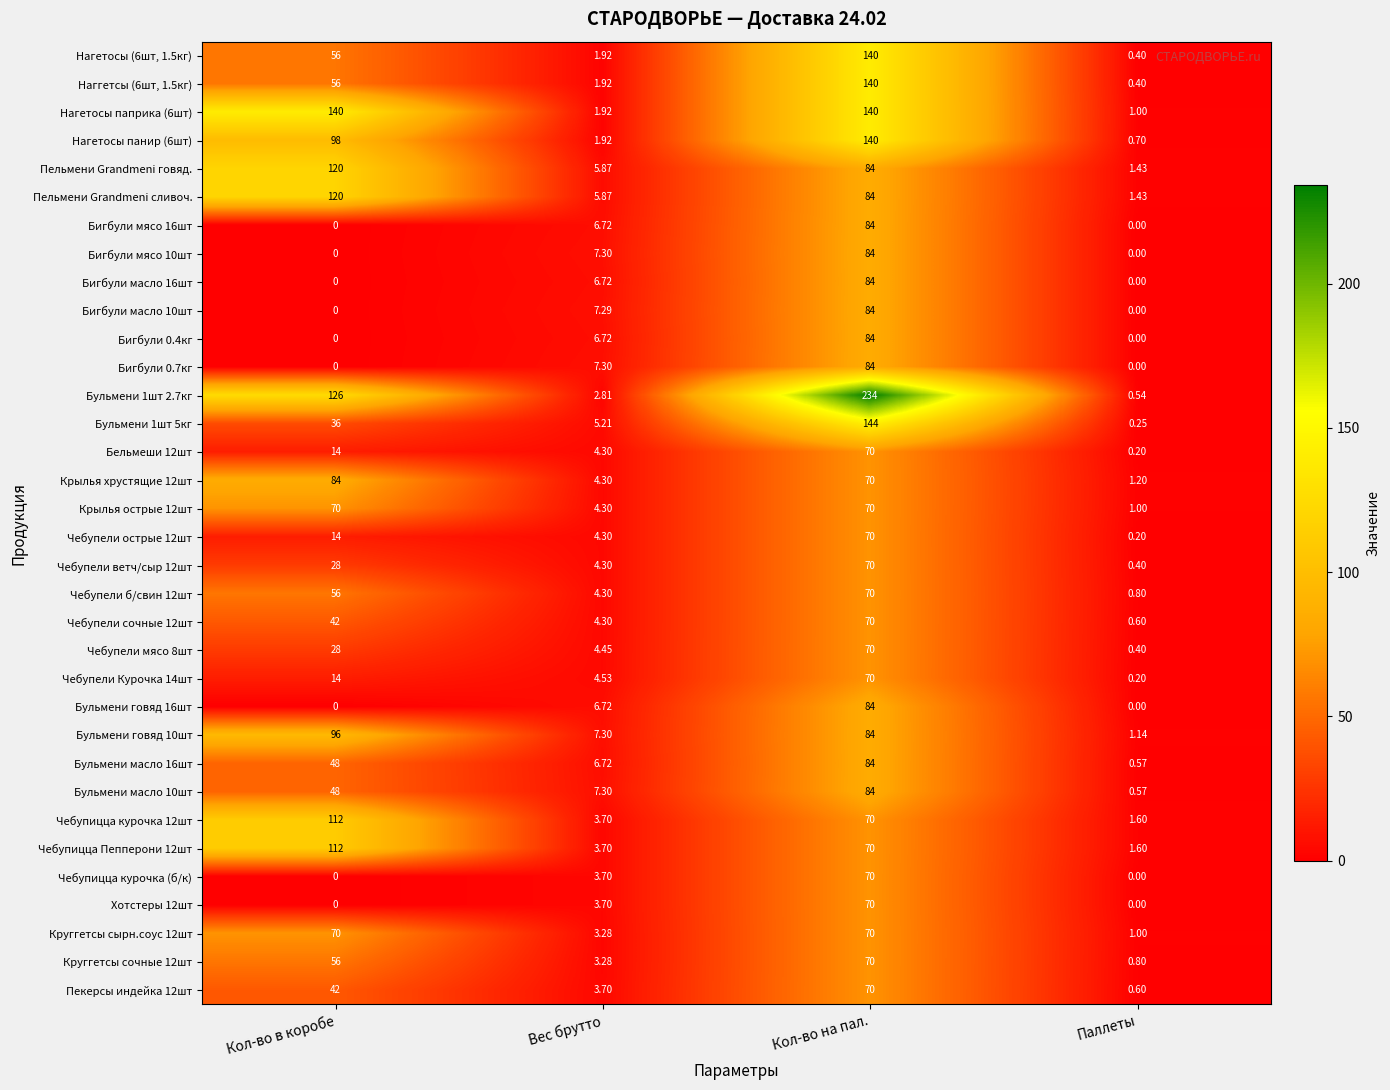

Rank the categories by Наггетсы (6шт, 1.5кг) value from lowest to highest.

Паллеты, Вес брутто, Кол-во в коробе, Кол-во на пал.